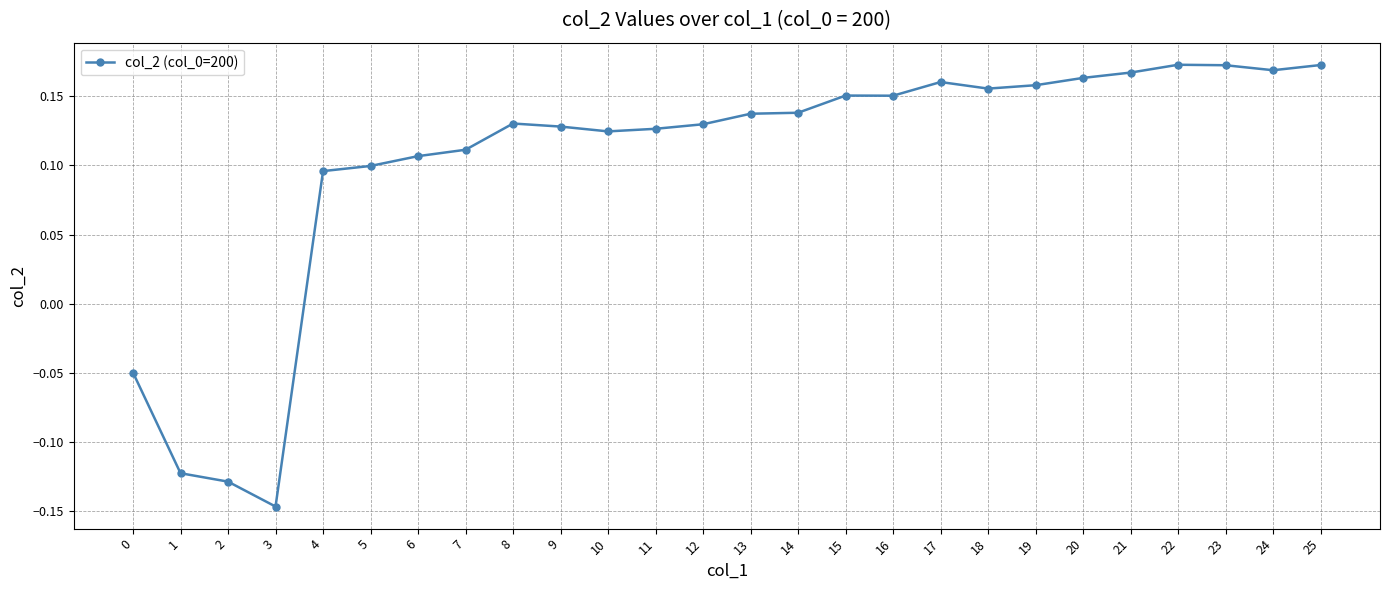

Which label corresponds to the smallest value in the chart?

3